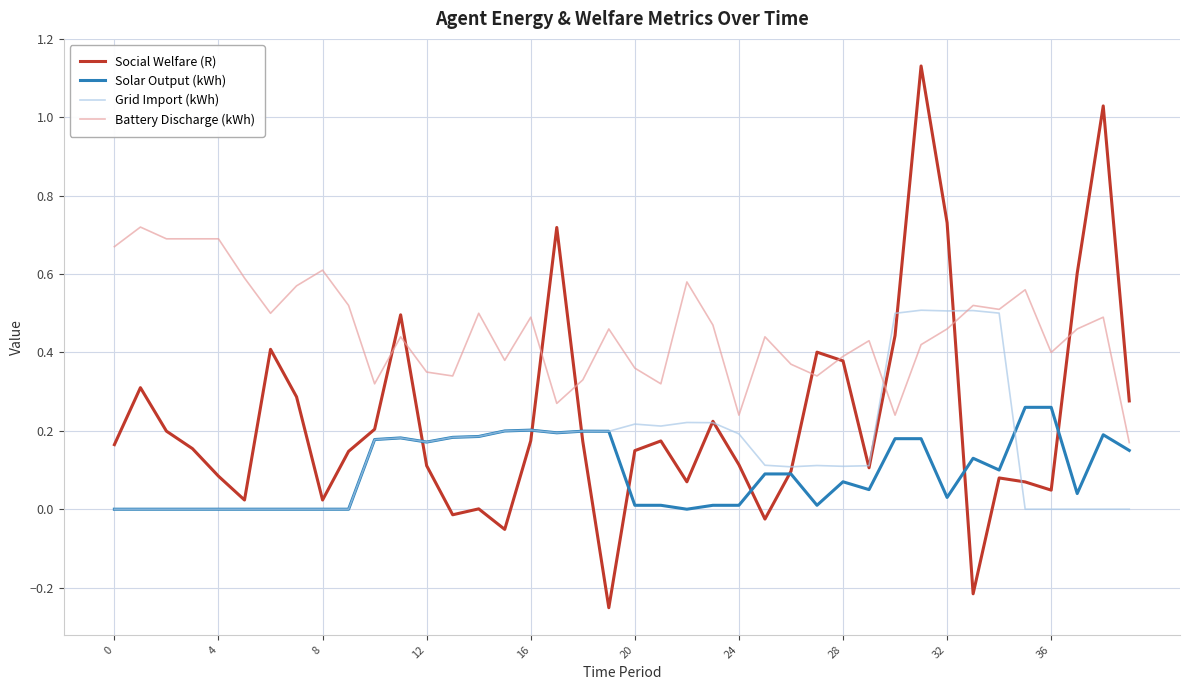

Which series has the widest spread of values?

Social Welfare (R)